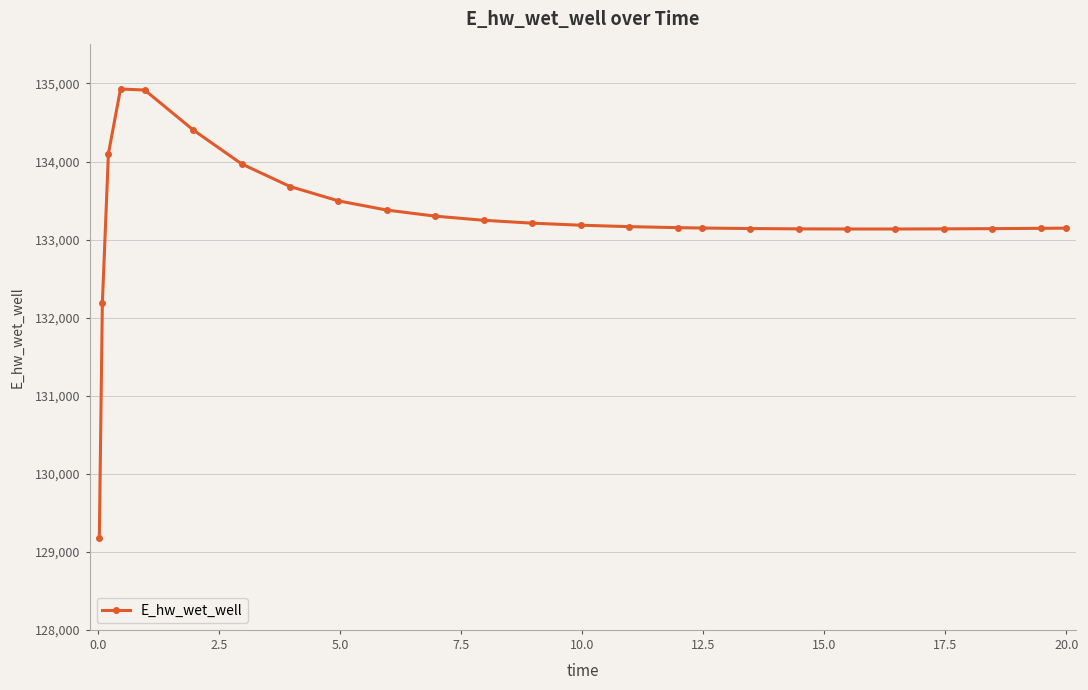

What is the value of the 10th point from the left?

133378.0